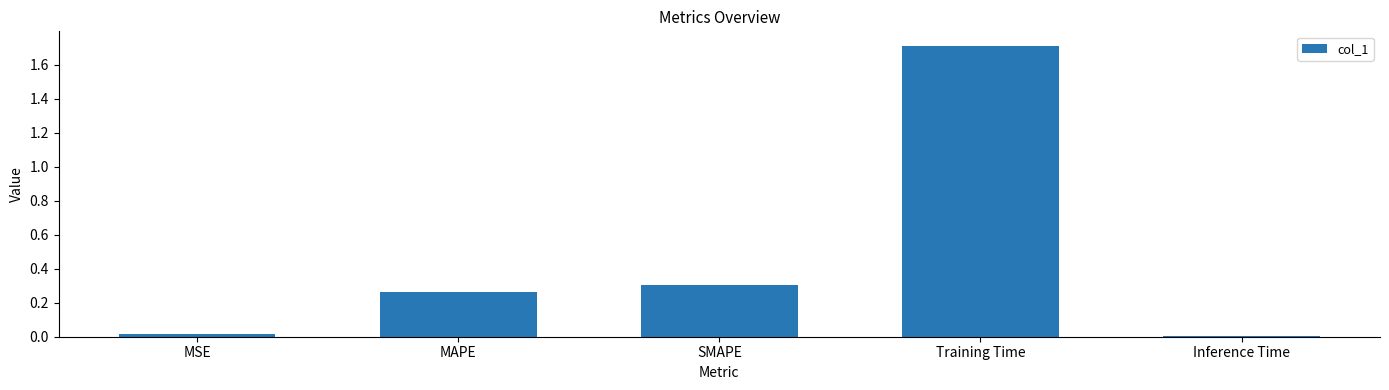

What is the average value?

0.5